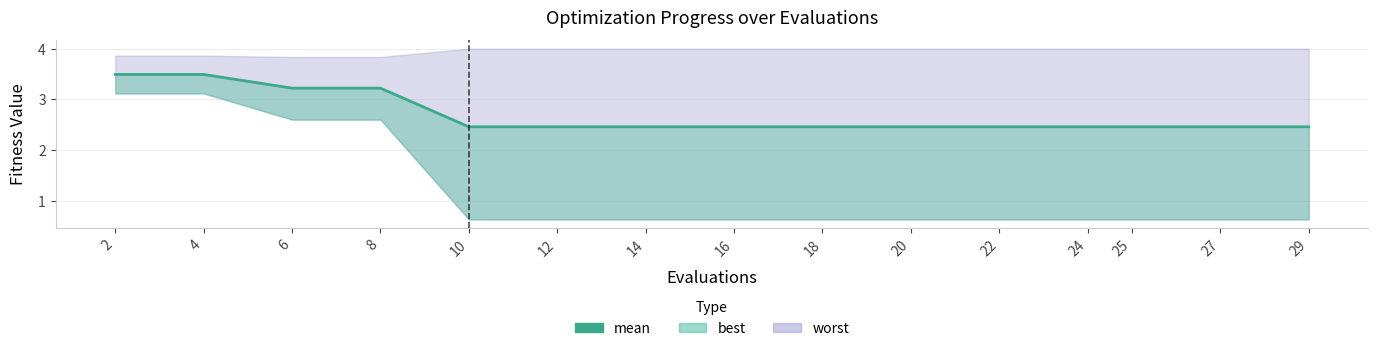

What is the ratio of the value at 16 to the value at 12?

1.0